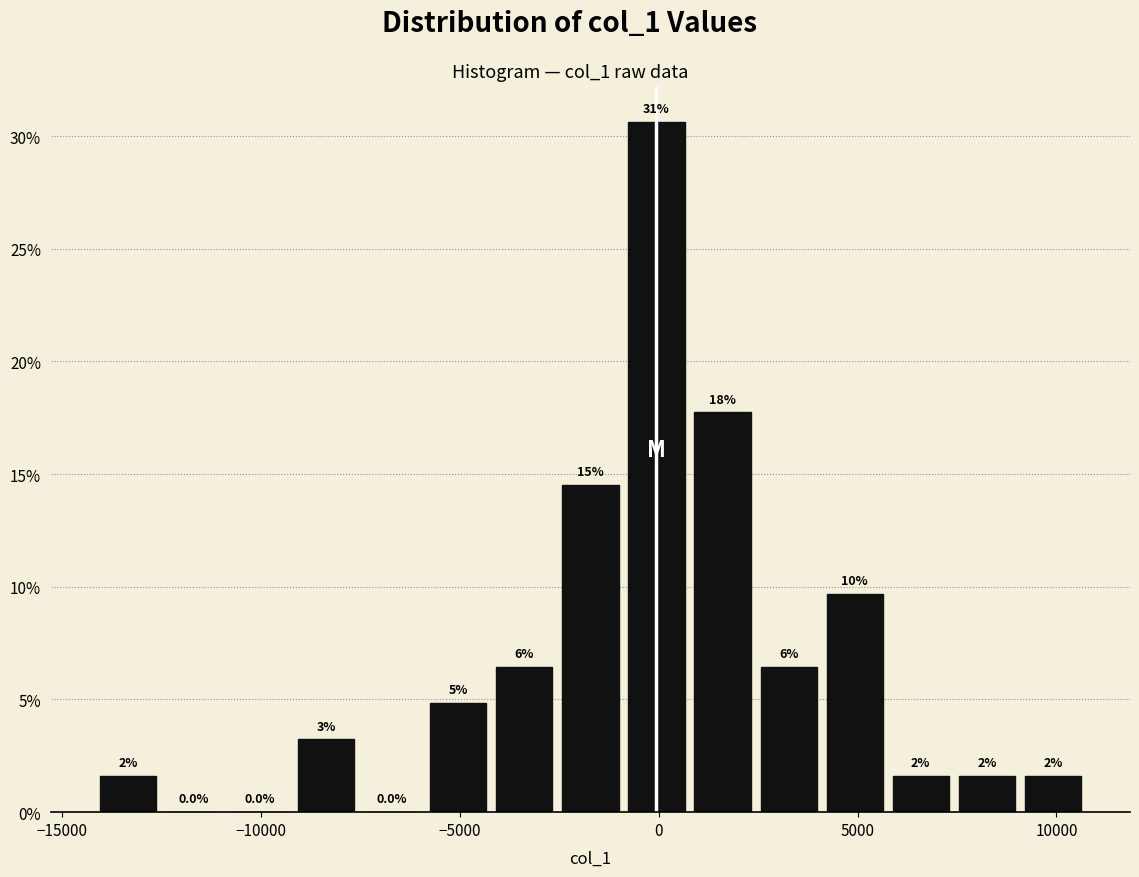

Around what value on the x-axis is the tallest bar? Give the approximate position of its centre, as read against the axis.

0